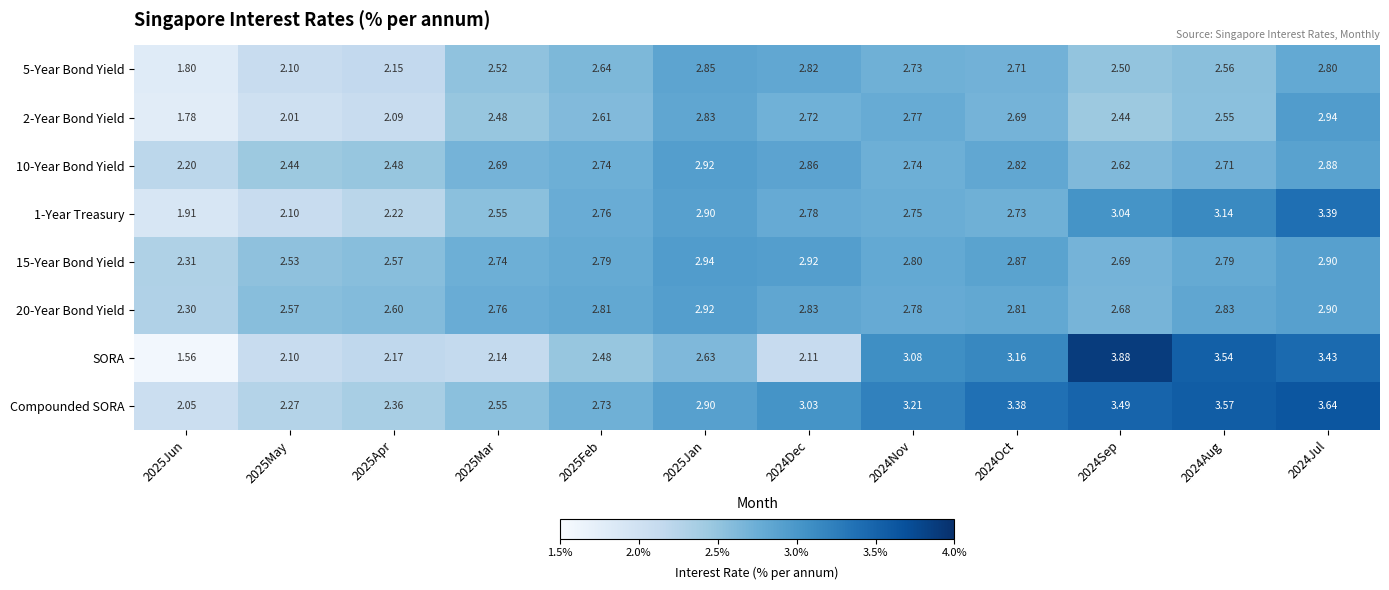

Which series has the largest total across all categories?

Compounded SORA